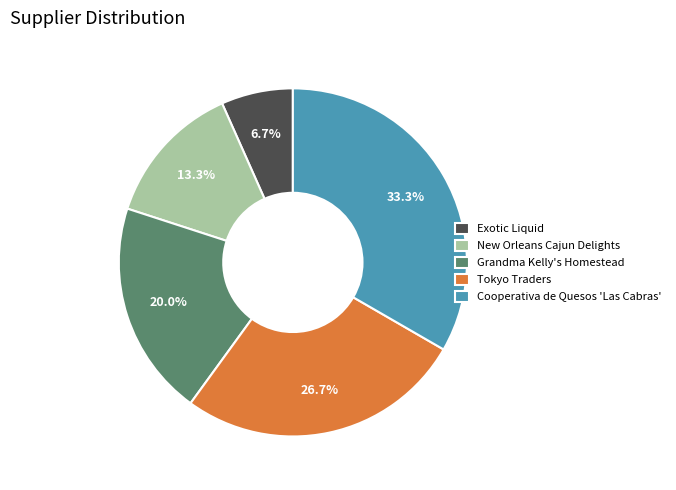

Does any single category account for the majority?

No